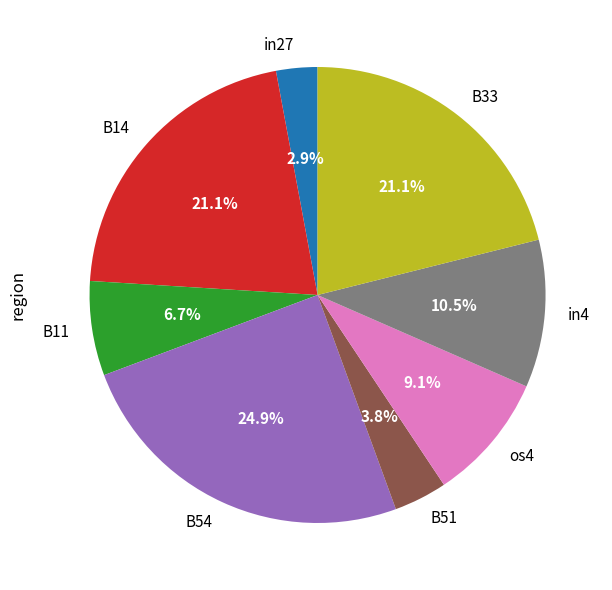

Combined, do in4 and B14 account for over 50%?

No